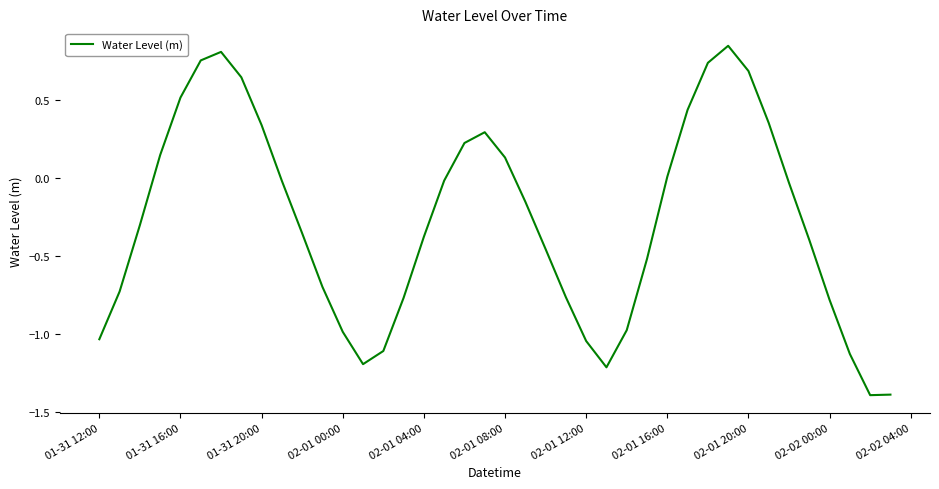

True or false: there are more than 2 points higher than both neighbors.

True